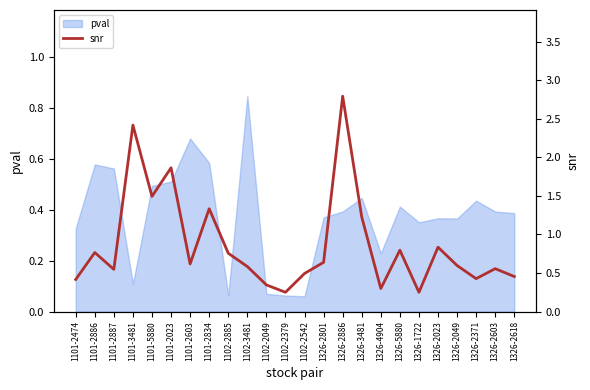

The pval series shows 0.6 at 1326-2023. True or false?

False